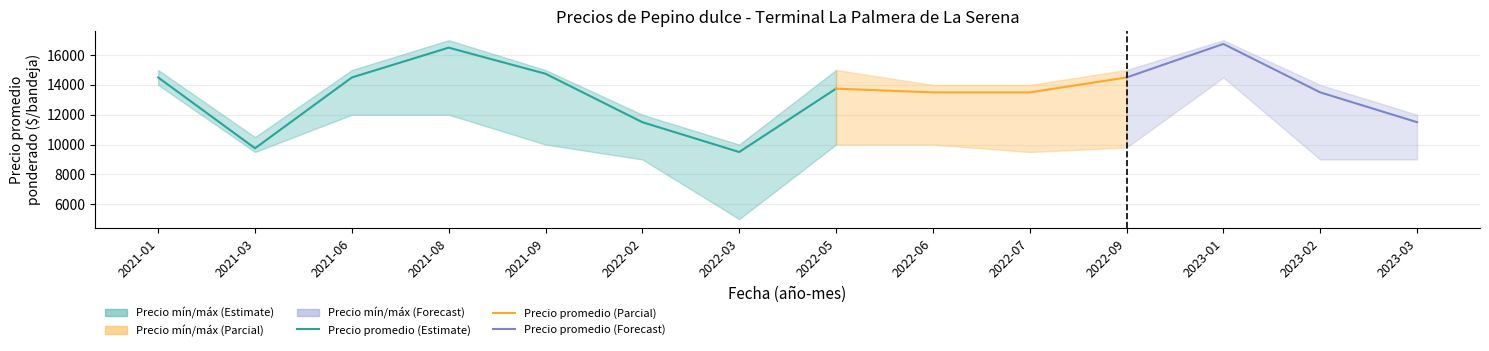

Which has a higher value, 2022-03 or 2022-06?

2022-06